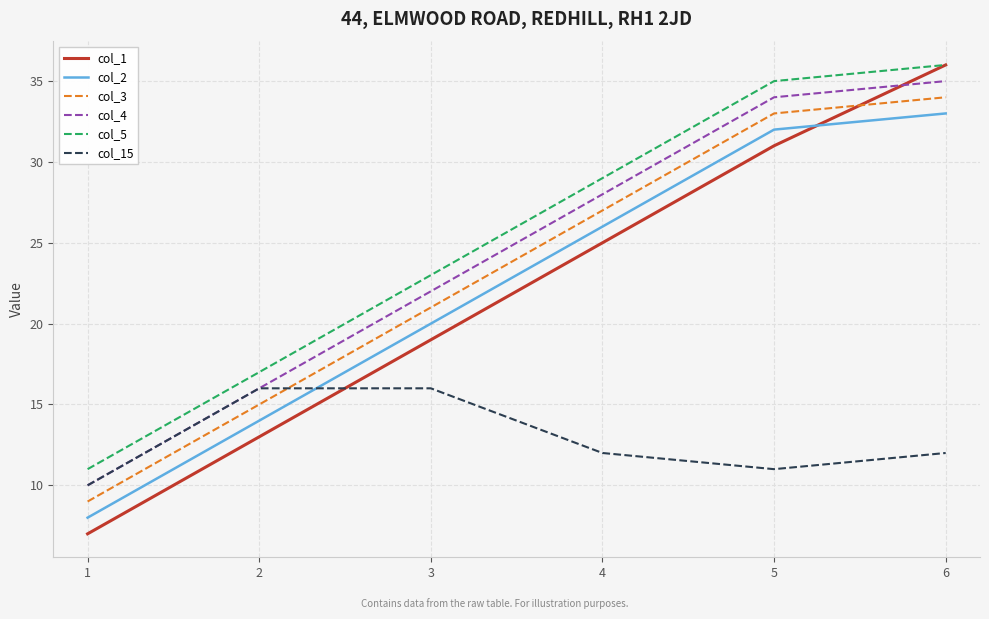

What is the difference between the second highest and second lowest values in the col_3 series?

18